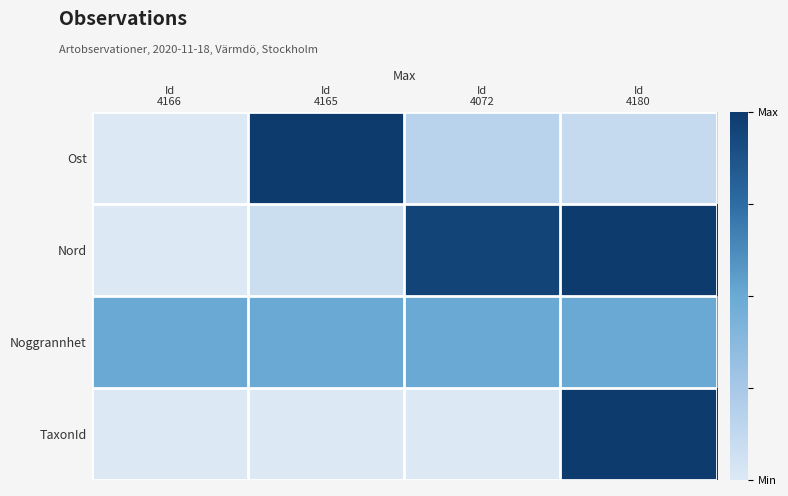

Rank the series by their maximum value, from lowest to highest.

Noggrannhet, Ost, Nord, TaxonId